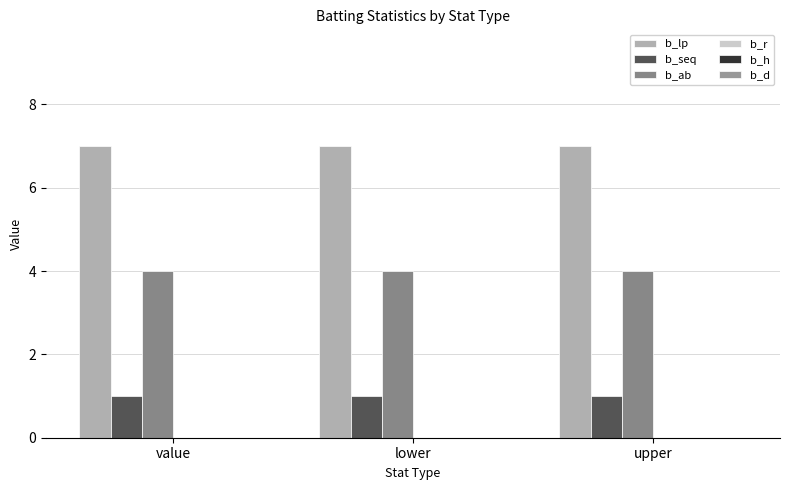

What is the total value across all series at value?

12